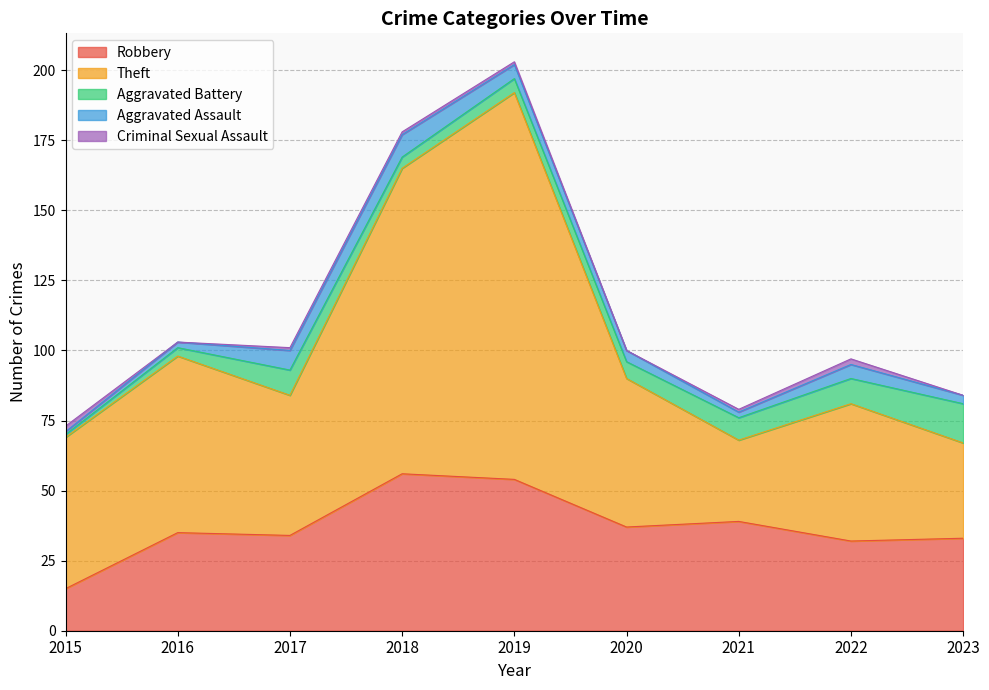

What is the maximum value for Criminal Sexual Assault?

2